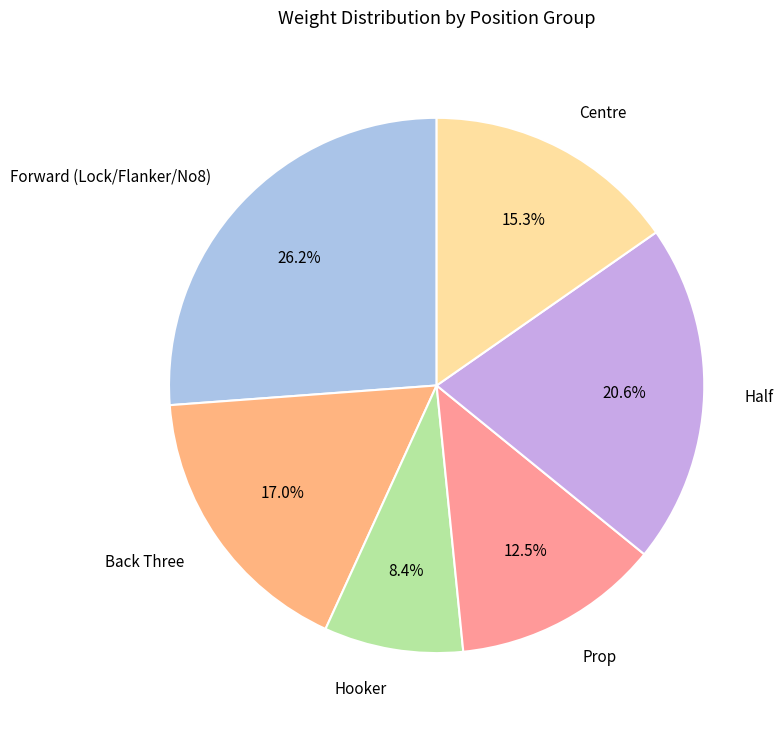

Count the number of slices in the pie.

6